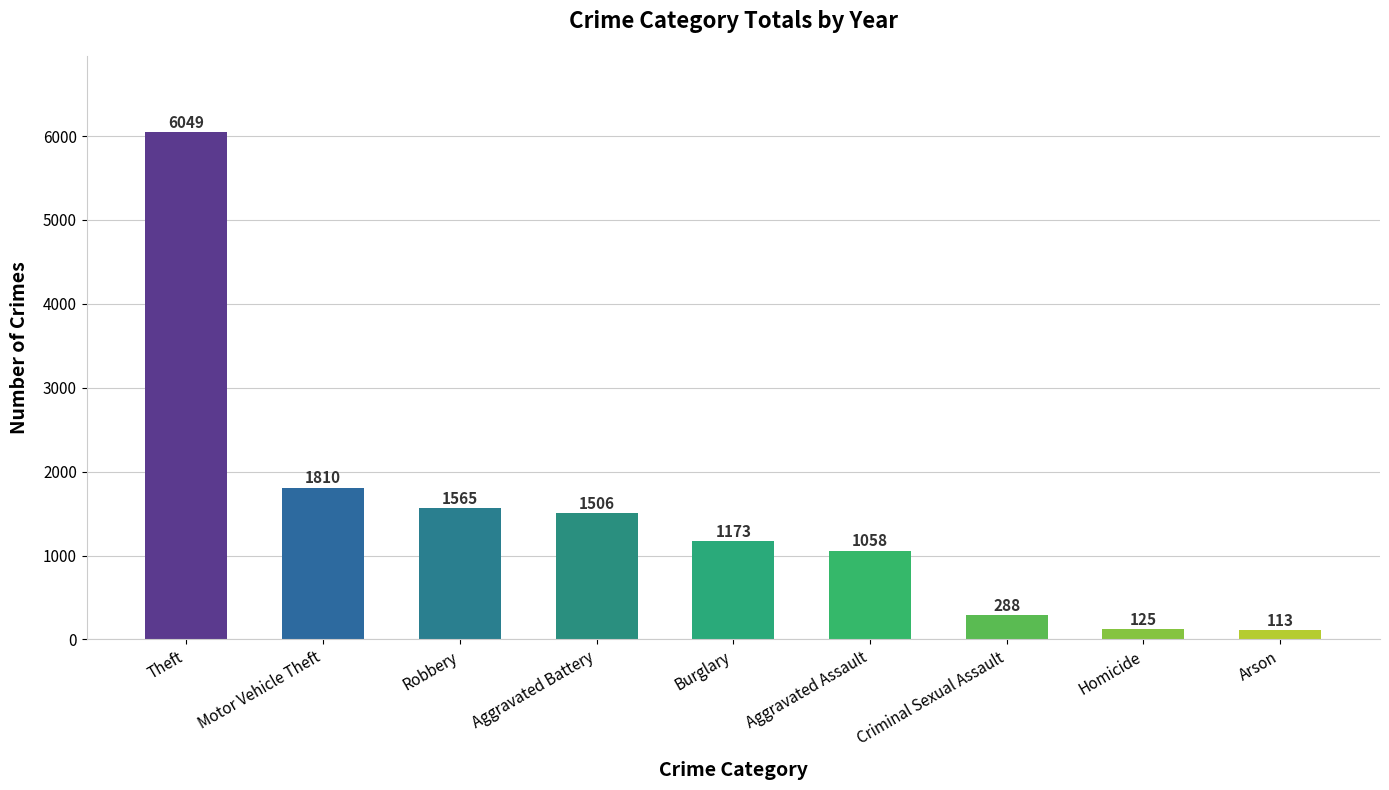

Between Arson and Homicide, which is larger?

Homicide